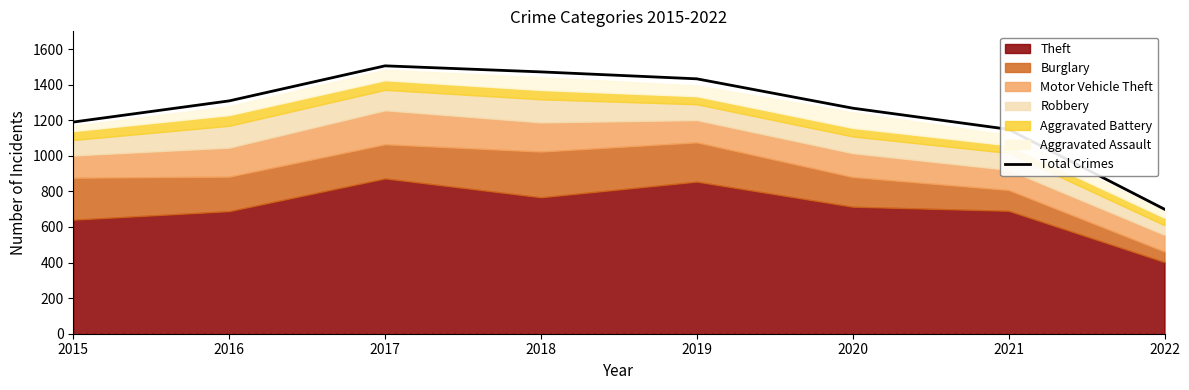

True or false: the data shows 801 at 2017.

False